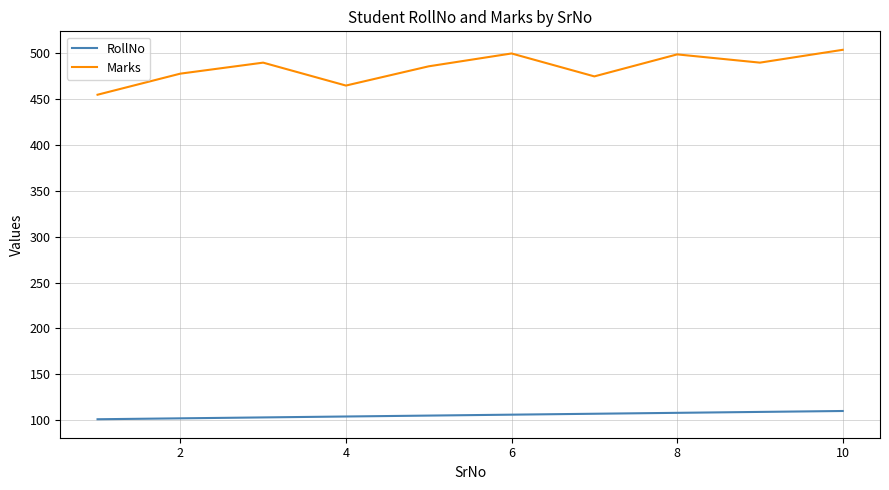

What is the greatest value displayed?

504